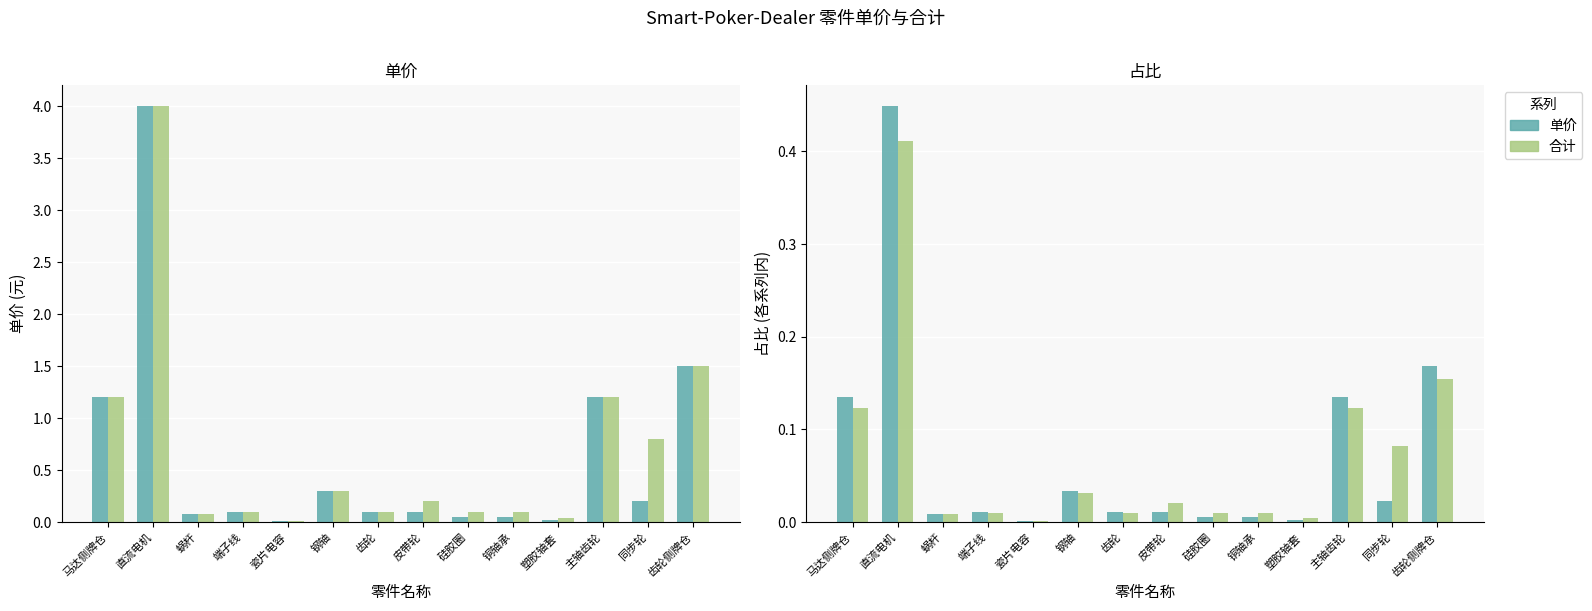

Reading right to left, transcribe all the data shown in this chart.

单价: 齿轮侧牌仓=0.2	同步轮=0.0	主轴齿轮=0.1	塑胶轴套=0.0	铜轴承=0.0	硅胶圈=0.0	皮带轮=0.0	齿轮=0.0	钢轴=0.0	瓷片电容=0.0	端子线=0.0	蜗杆=0.0	直流电机=0.4	马达侧牌仓=0.1
合计: 齿轮侧牌仓=0.2	同步轮=0.1	主轴齿轮=0.1	塑胶轴套=0.0	铜轴承=0.0	硅胶圈=0.0	皮带轮=0.0	齿轮=0.0	钢轴=0.0	瓷片电容=0.0	端子线=0.0	蜗杆=0.0	直流电机=0.4	马达侧牌仓=0.1